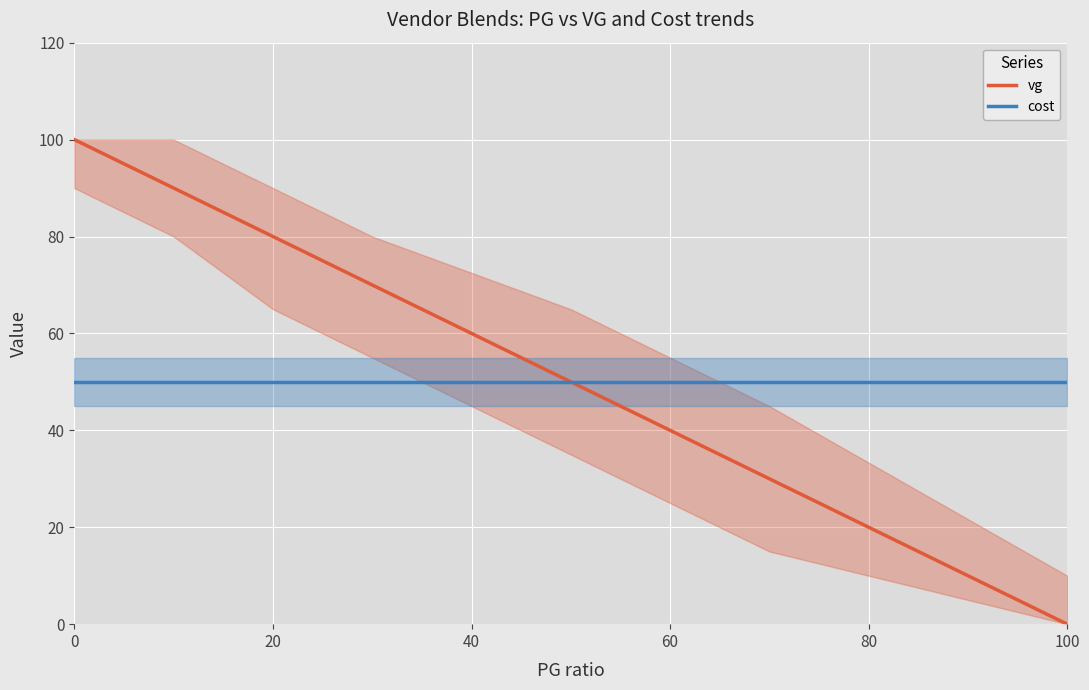

List the series in order of their peak value, lowest first.

cost, vg